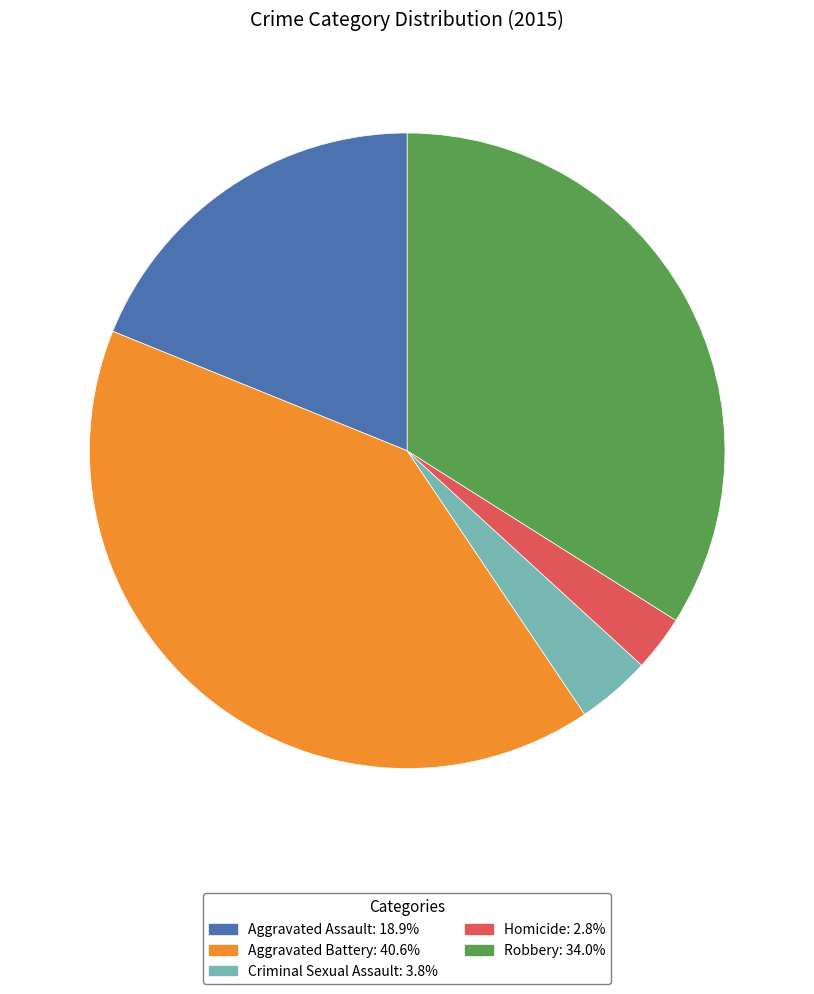

Between Homicide and Criminal Sexual Assault, which is larger?

Criminal Sexual Assault